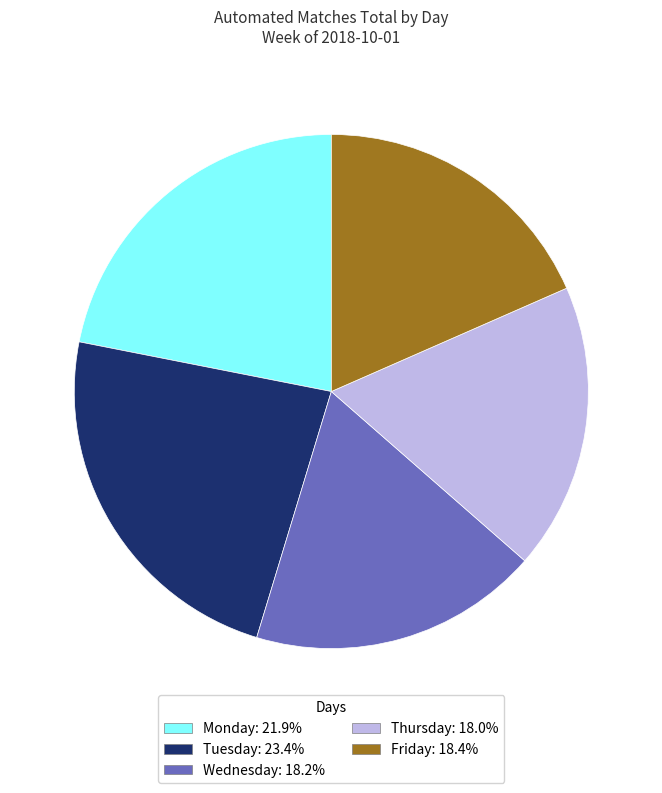

Does any single category account for the majority?

No